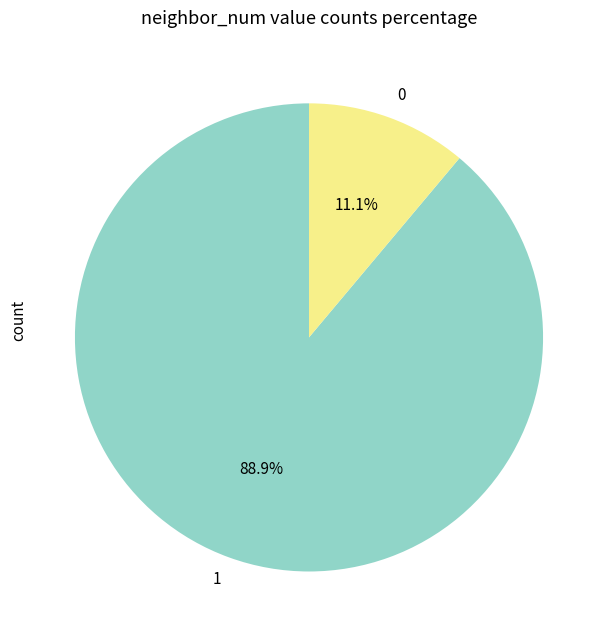

Which category accounts for the majority?

1